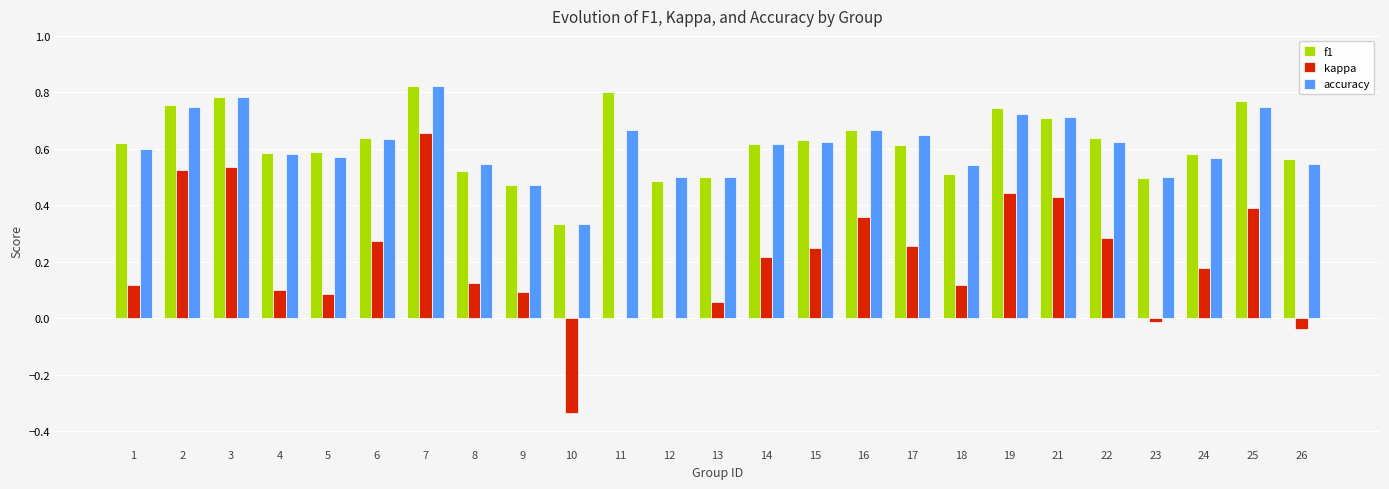

What is the sum of the accuracy values at 14 and 3?

1.4